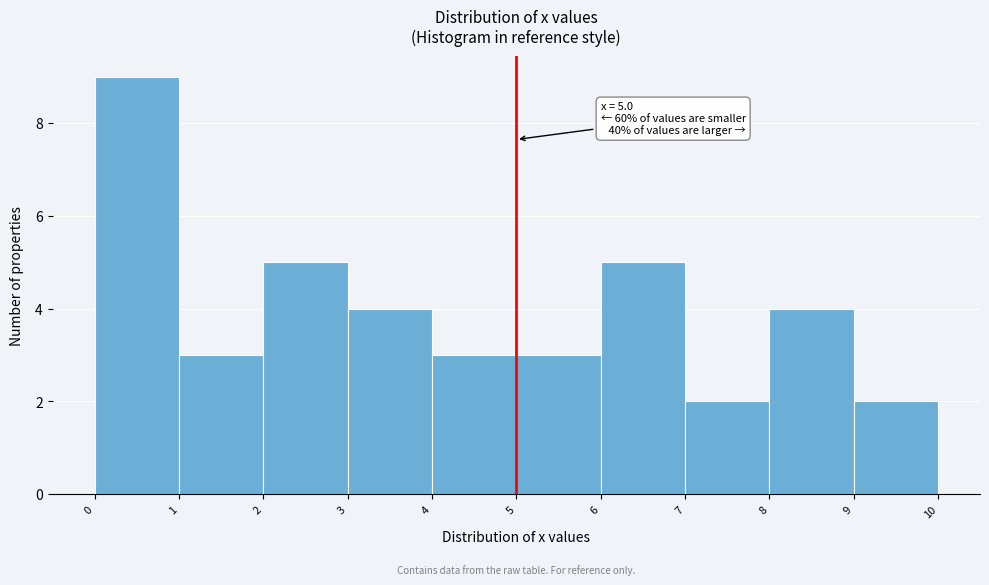

Which range on the x-axis has the tallest bar?

0 to 1